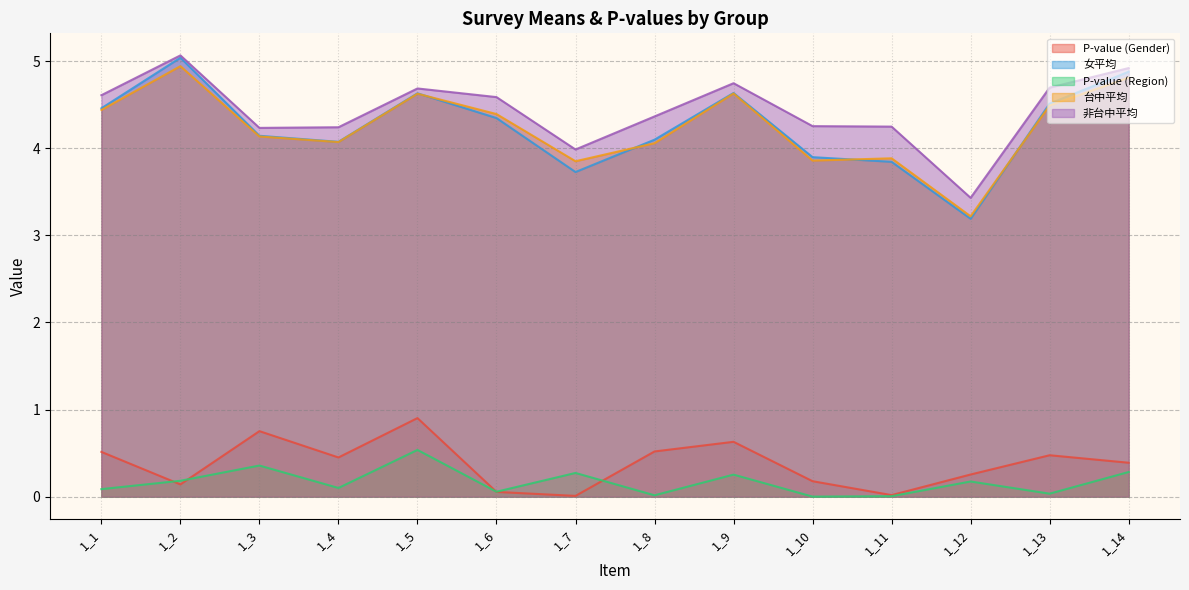

True or false: P-value (Gender) has a value of 0.3 at 1_12.

True